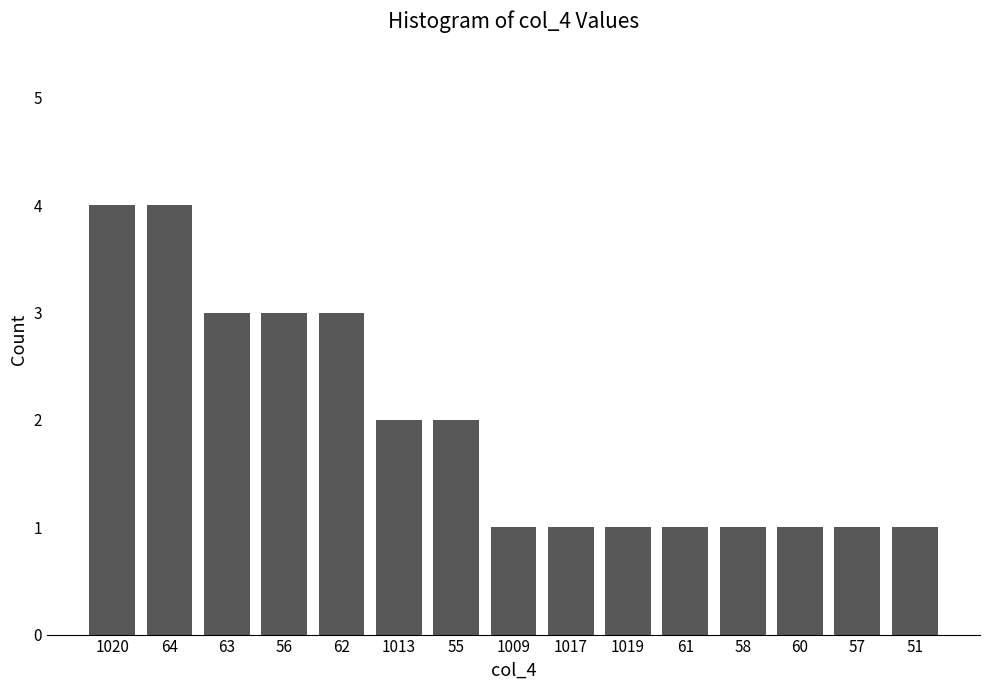

Reading right to left, transcribe all the data shown in this chart.

51=1	57=1	60=1	58=1	61=1	1019=1	1017=1	1009=1	55=2	1013=2	62=3	56=3	63=3	64=4	1020=4